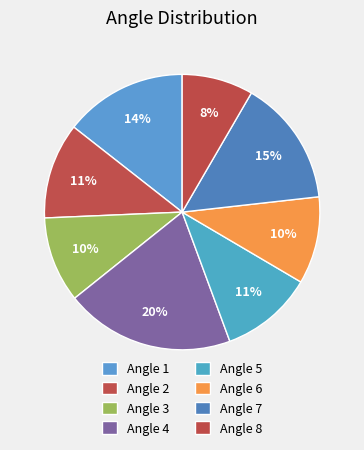

Is it true that Angle 5 is 11% of the pie?

True